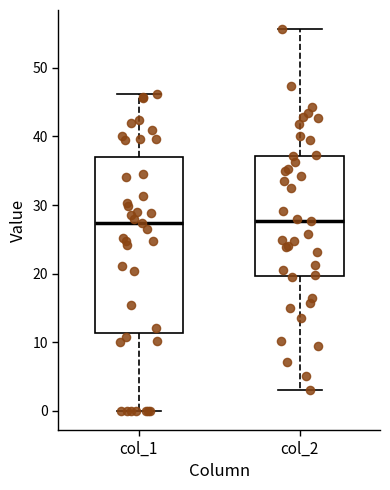

Reading left to right, transcribe this box plot: for each box, give where its median line is, the range the box spans, and where its two whiskers end, as read against the y-axis. The values are not printed on the chart, so give them approximately, as read against the axis.

col_1: median 27, box 11 to 37, whiskers 0 to 46
col_2: median 28, box 20 to 37, whiskers 3 to 56